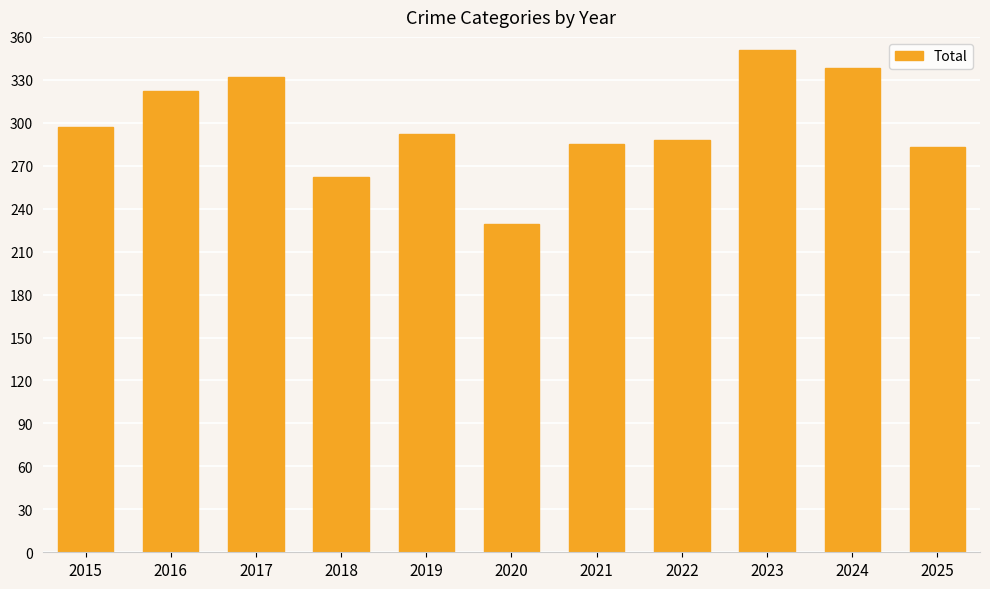

What is the difference between the maximum and minimum values?

122